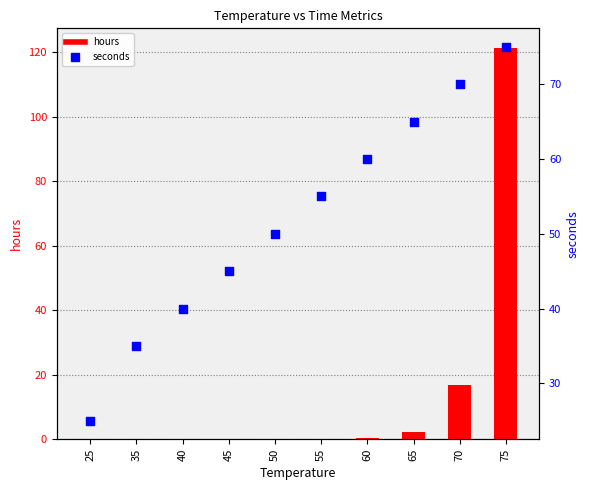

At which category is the sum across all series the highest?

75